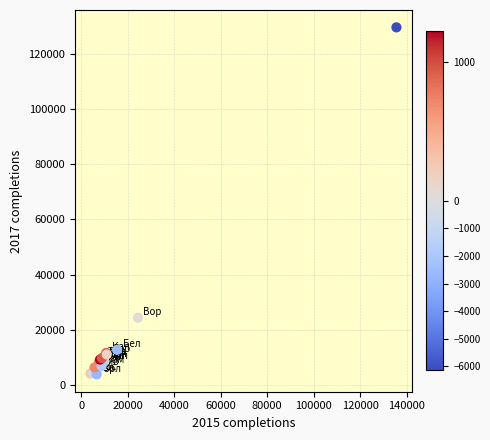

What Y value in the scatter plot is closest to 66667?

24356